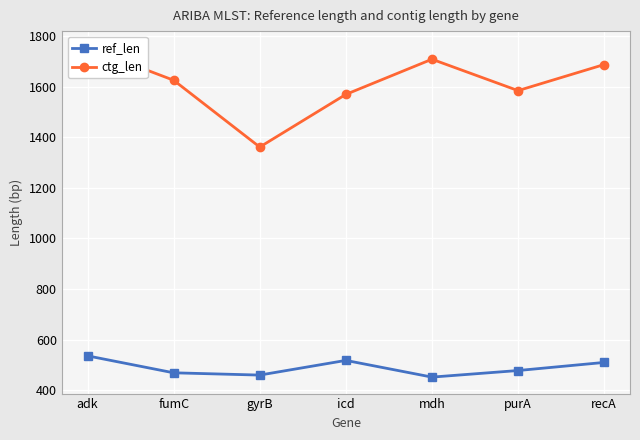

What is the maximum value for ref_len?

536